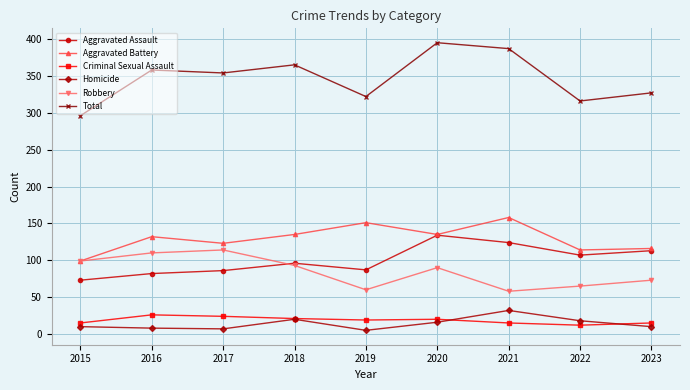

Where is the first local maximum for Aggravated Assault?

2018